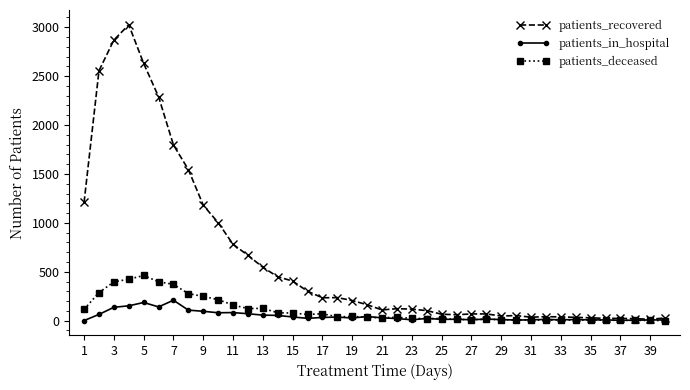

Which series has the largest total across all categories?

patients_recovered